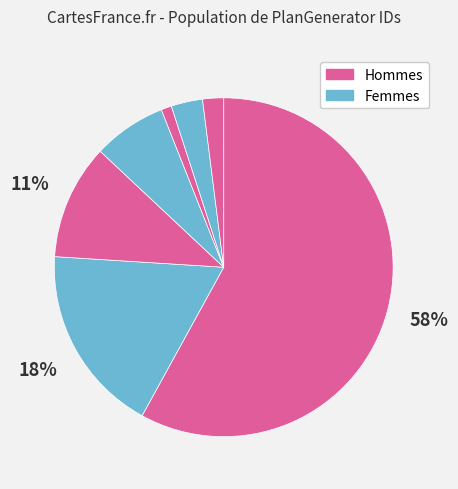

How many slices are in this pie chart?

7